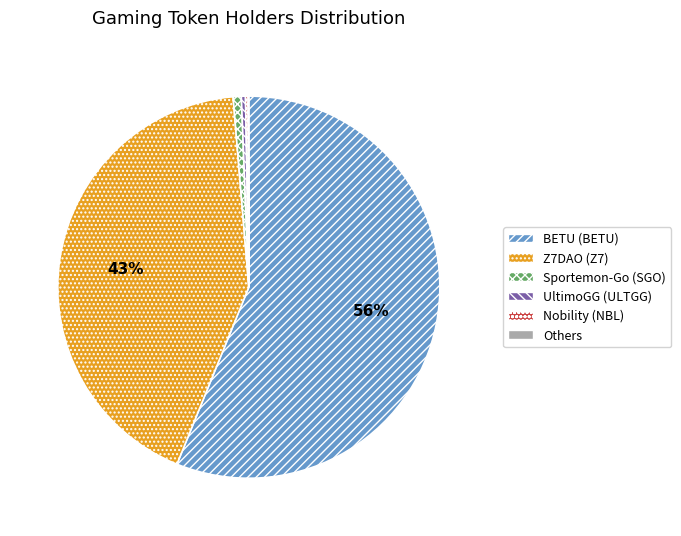

Is there a majority slice in this chart?

Yes